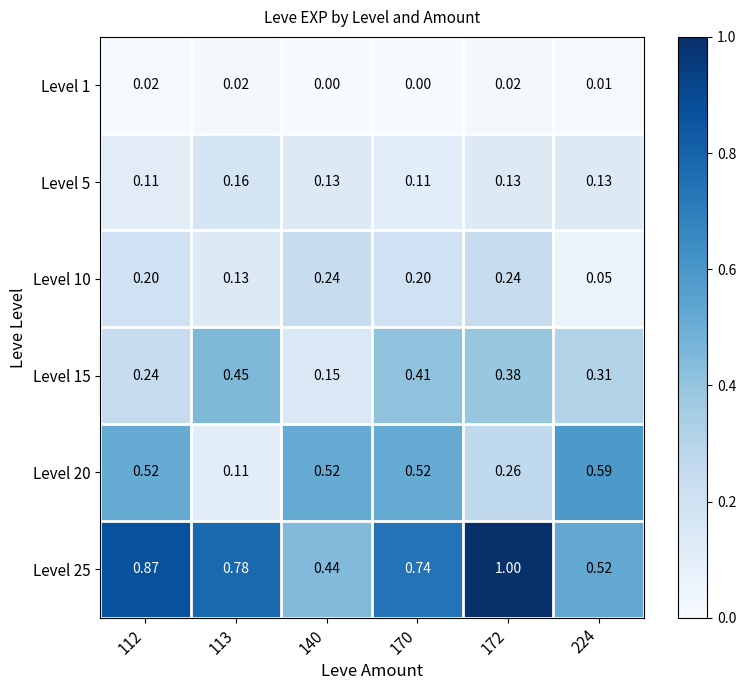

Is the value of Level 20 at 140 greater than the value of Level 25 at 140?

Yes